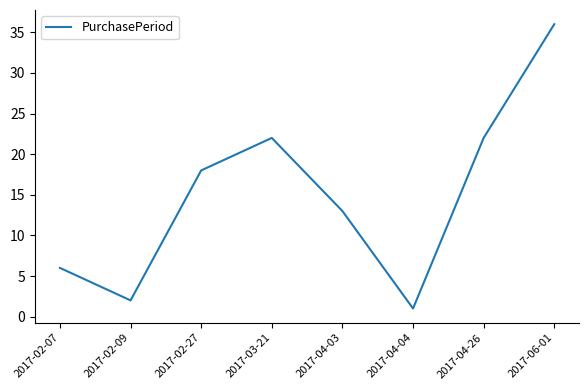

What is the smallest value displayed?

1